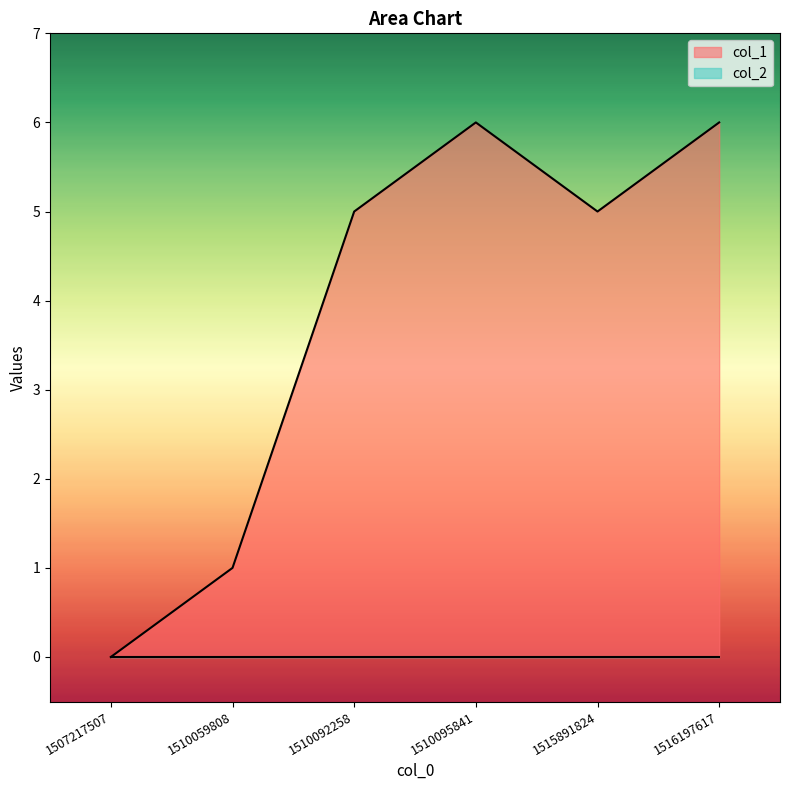

What is the sum of all values?

23